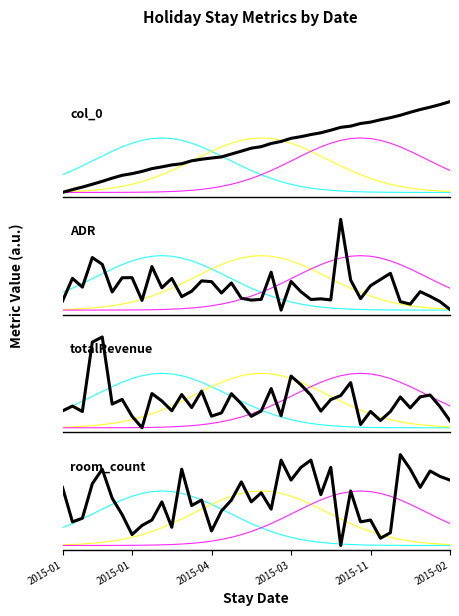

Rank the series at 35 from highest to lowest value.

col_0, room_count, totalRevenue, ADR